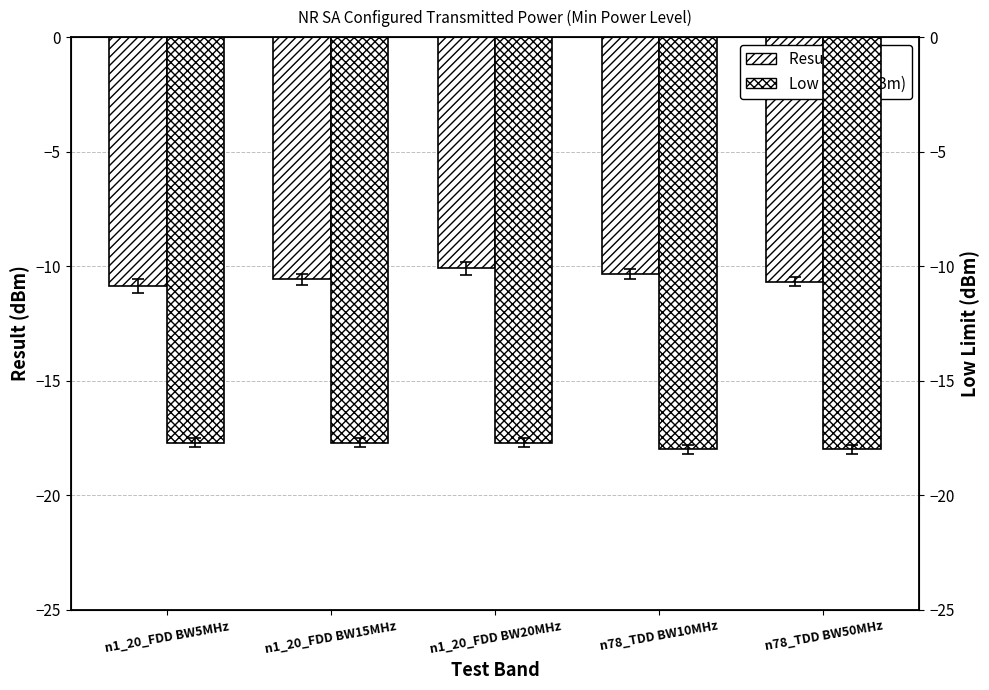

Are the bars grouped side by side (vs. stacked)?

Yes